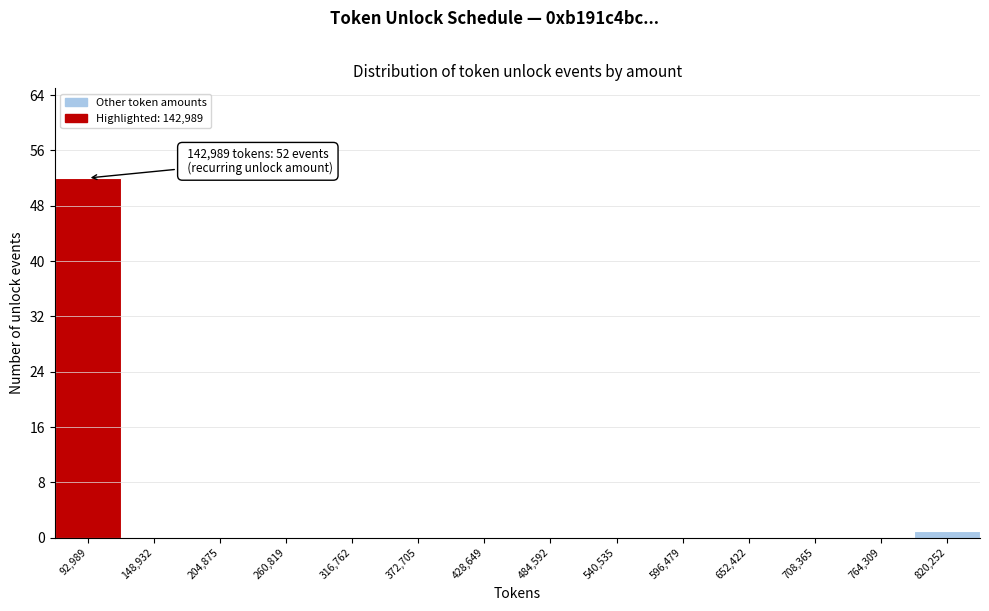

Reading right to left, extract all data points from this chart.

820,252=1	764,309=0	708,365=0	652,422=0	596,479=0	540,535=0	484,592=0	428,649=0	372,705=0	316,762=0	260,819=0	204,875=0	148,932=0	92,989=52